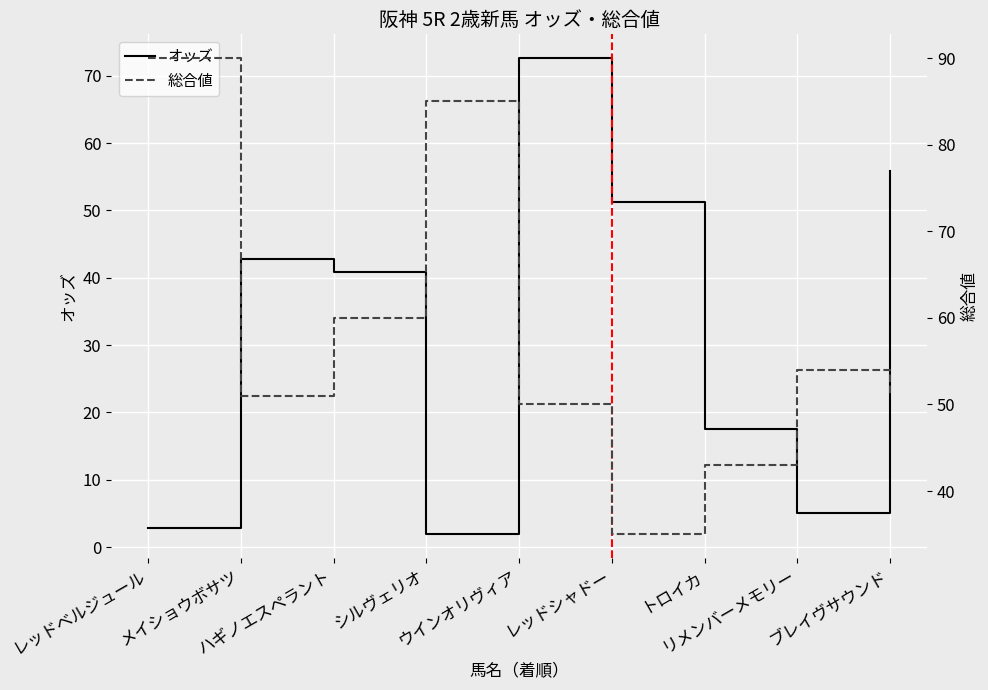

Is the value of 総合値 at ウインオリヴィア greater than the value of オッズ at メイショウボサツ?

Yes